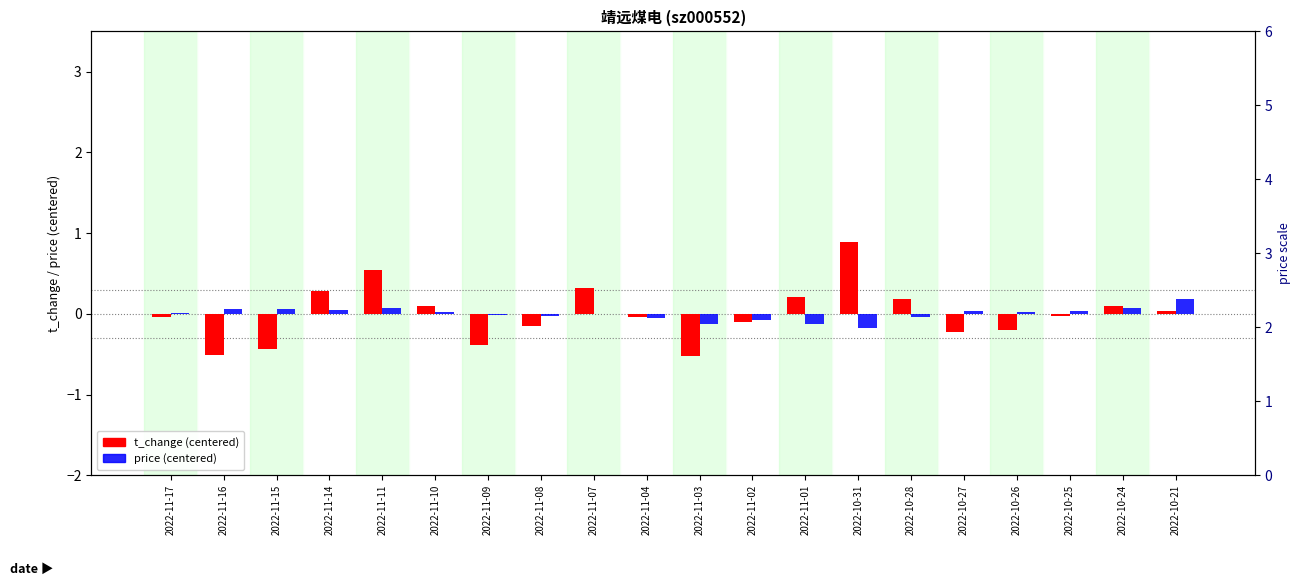

Reading left to right, extract all data points from this chart.

t_change (centered): 2022-11-17=-0.0	2022-11-16=-0.5	2022-11-15=-0.4	2022-11-14=0.3	2022-11-11=0.5	2022-11-10=0.1	2022-11-09=-0.4	2022-11-08=-0.2	2022-11-07=0.3	2022-11-04=-0.0	2022-11-03=-0.5	2022-11-02=-0.1	2022-11-01=0.2	2022-10-31=0.9	2022-10-28=0.2	2022-10-27=-0.2	2022-10-26=-0.2	2022-10-25=-0.0	2022-10-24=0.1	2022-10-21=0.0
price (centered): 2022-11-17=0.0	2022-11-16=0.1	2022-11-15=0.1	2022-11-14=0.0	2022-11-11=0.1	2022-11-10=0.0	2022-11-09=-0.0	2022-11-08=-0.0	2022-11-07=-0.0	2022-11-04=-0.1	2022-11-03=-0.1	2022-11-02=-0.1	2022-11-01=-0.1	2022-10-31=-0.2	2022-10-28=-0.0	2022-10-27=0.0	2022-10-26=0.0	2022-10-25=0.0	2022-10-24=0.1	2022-10-21=0.2